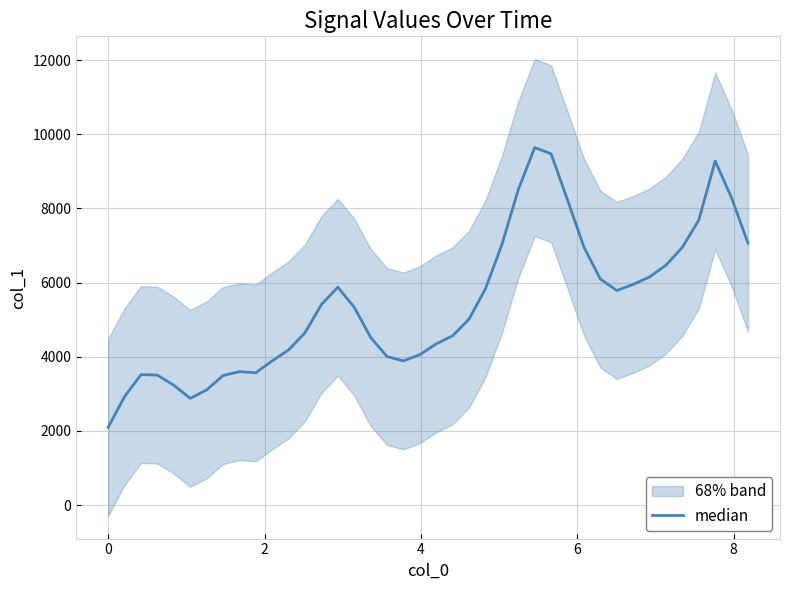

How many points are lower than both their immediate neighbors (excluding endpoints)?

4